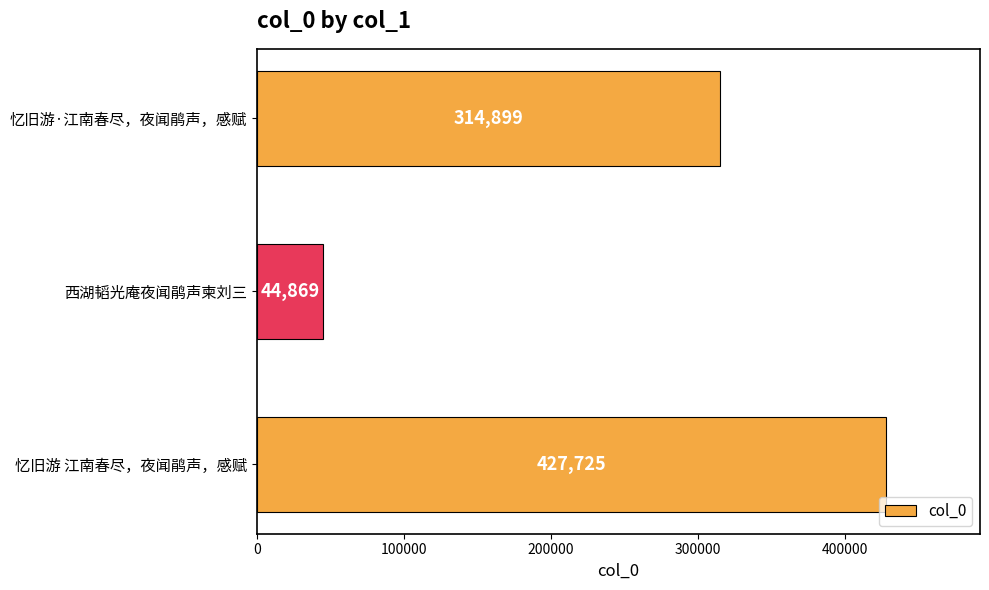

Reading top to bottom, list all the values displayed in this chart.

忆旧游·江南春尽，夜闻鹃声，感赋=314899	西湖韬光庵夜闻鹃声柬刘三=44869	忆旧游 江南春尽，夜闻鹃声，感赋=427725